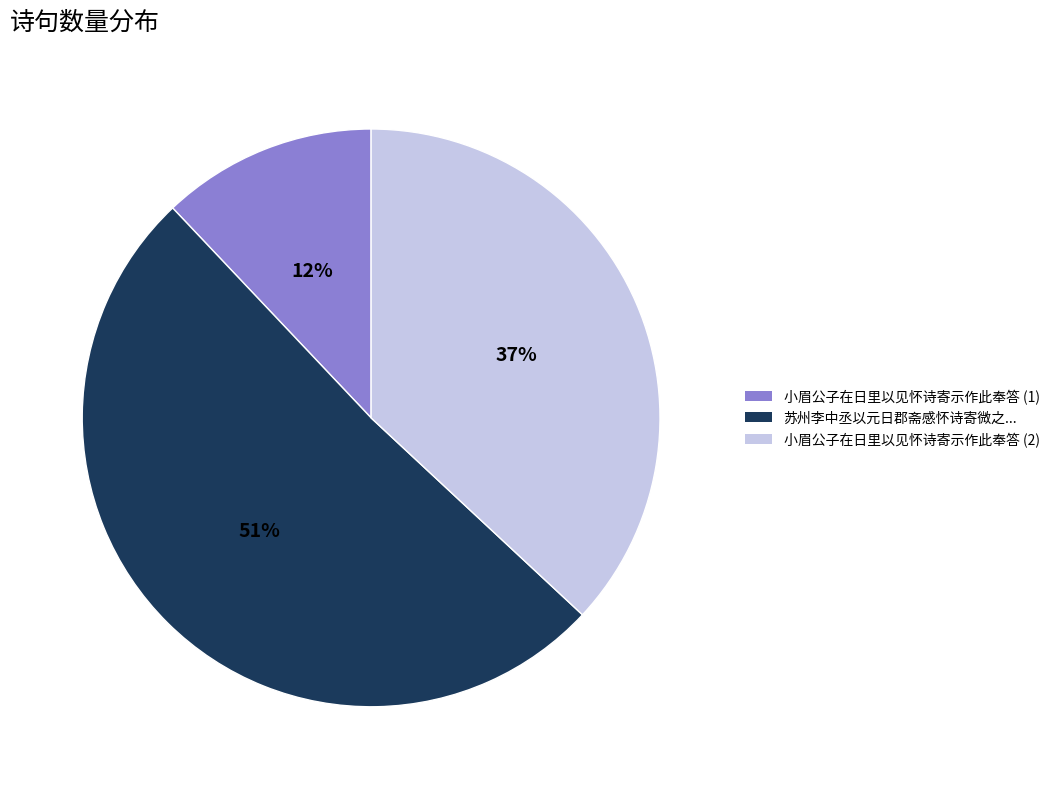

To the nearest percent, what is the average slice percentage?

33%